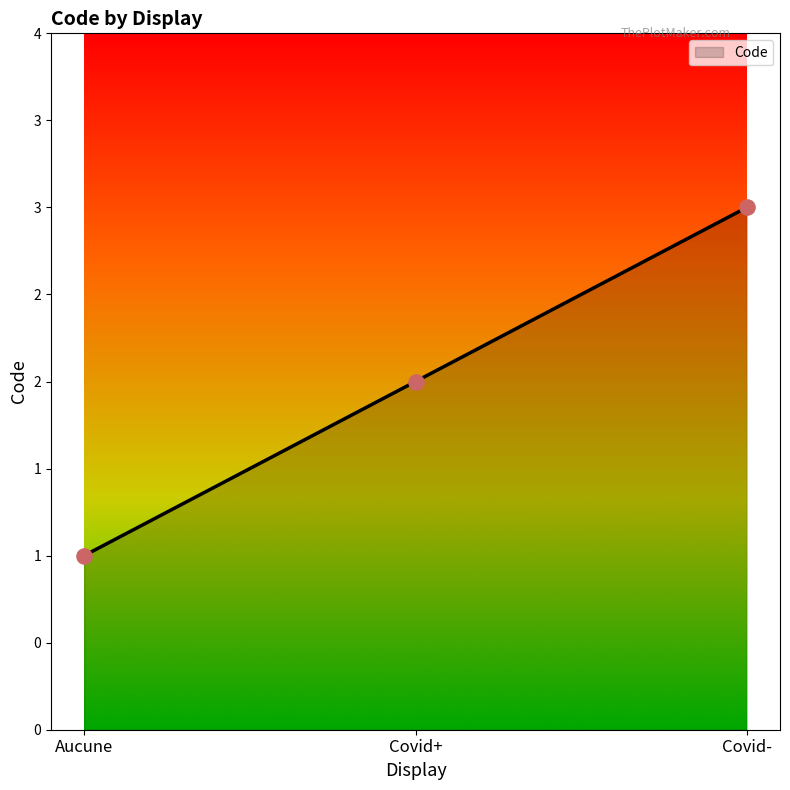

What is the change in value from Aucune to Covid+?

+1